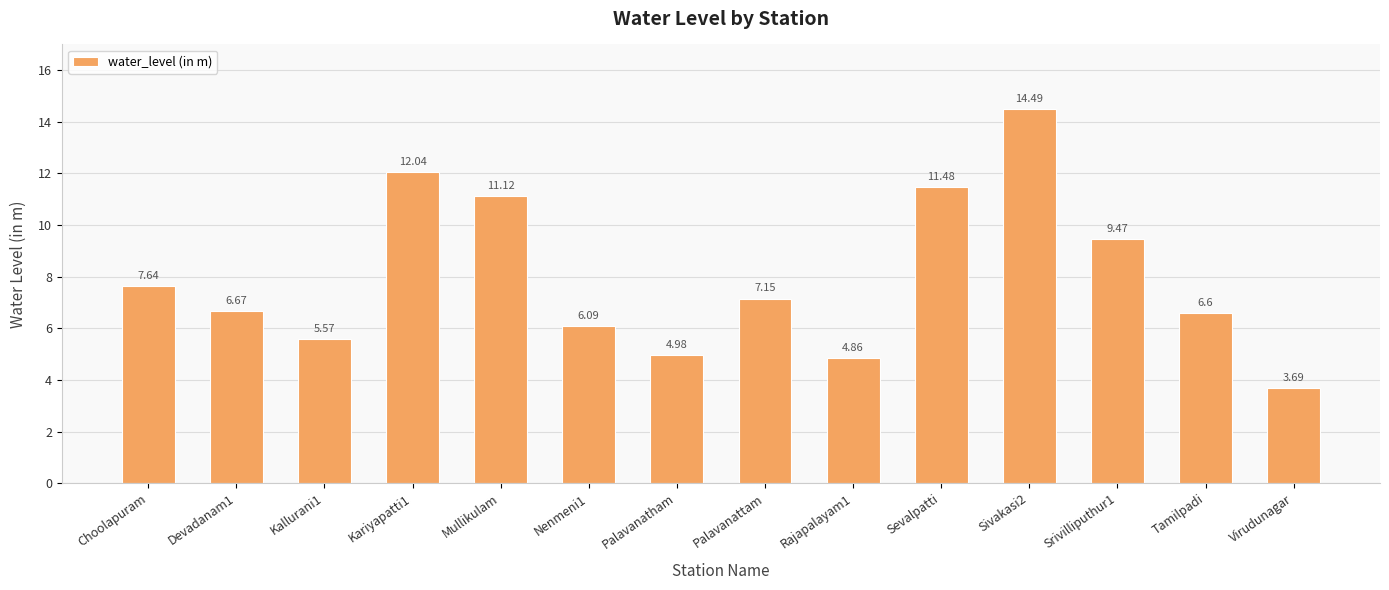

What is the label of the 5th bar from the right?

Sevalpatti